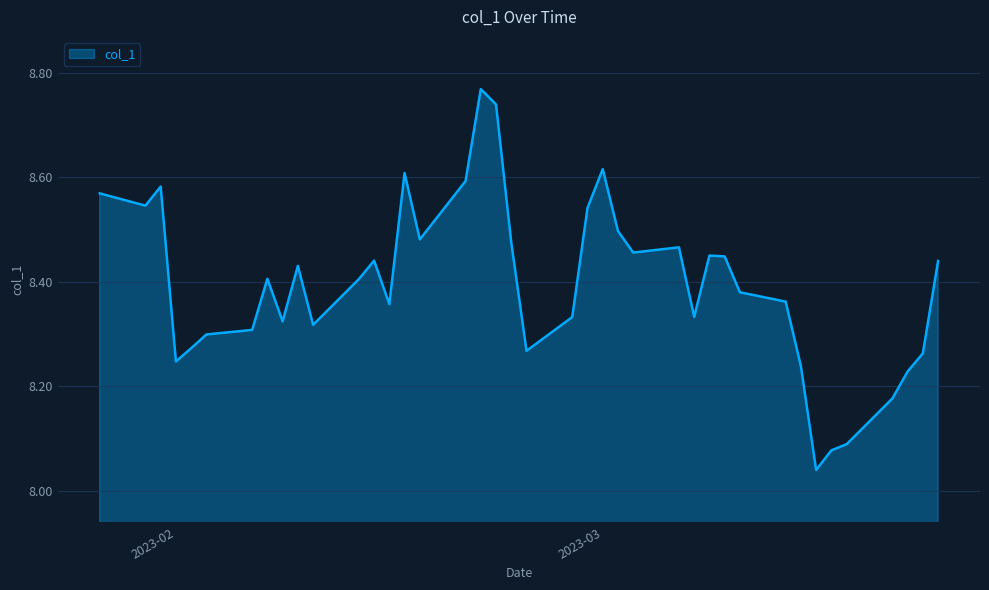

What is the difference between the maximum and minimum values?

0.7